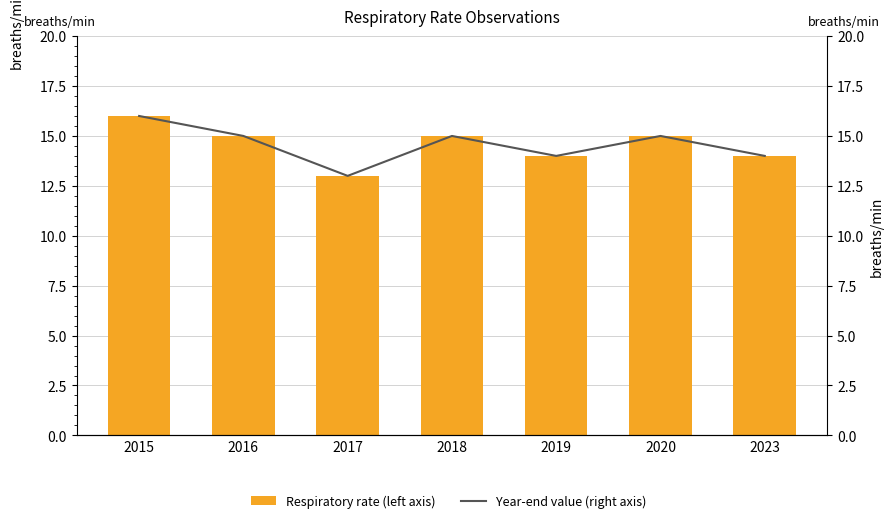

Rank the series by their maximum value, from highest to lowest.

Respiratory rate (left axis), Year-end value (right axis)